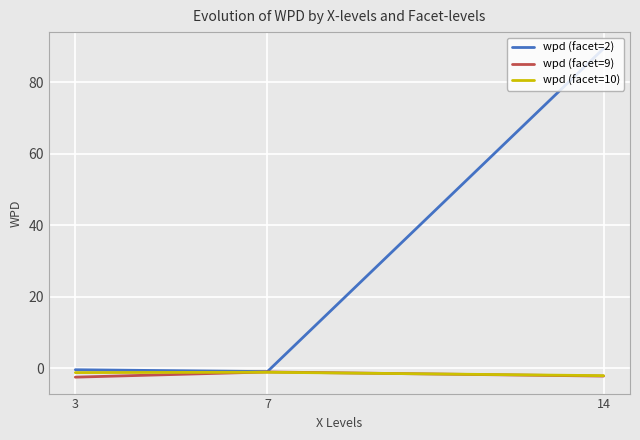

True or false: wpd (facet=9) has a value of -2.2 at 14.

True